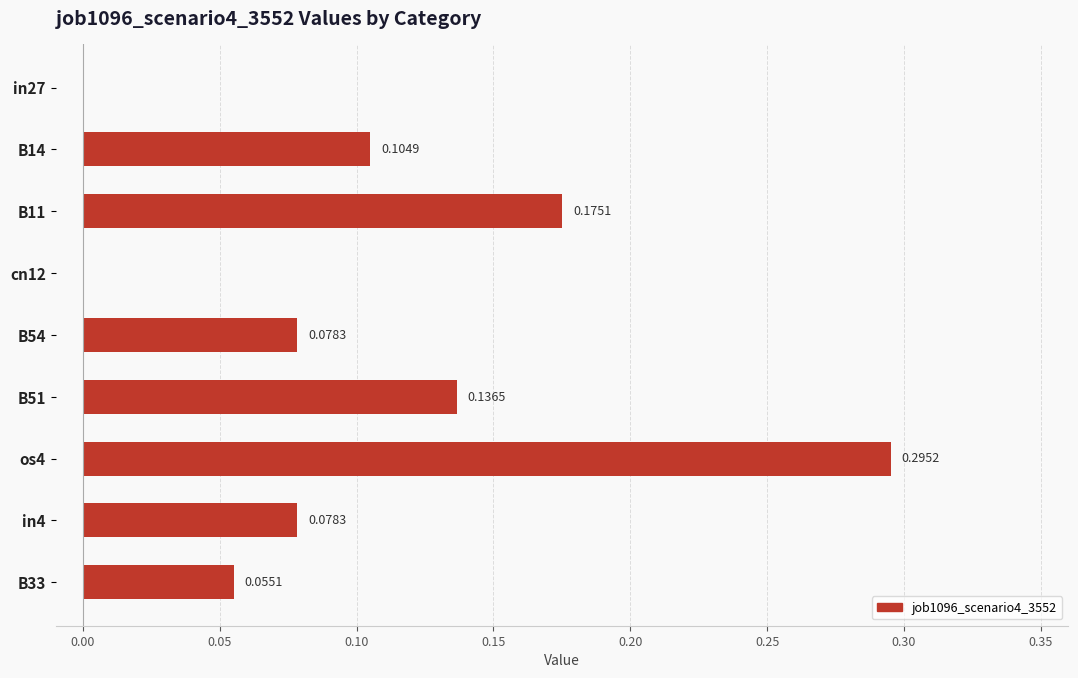

What is the sum of all values?

0.9